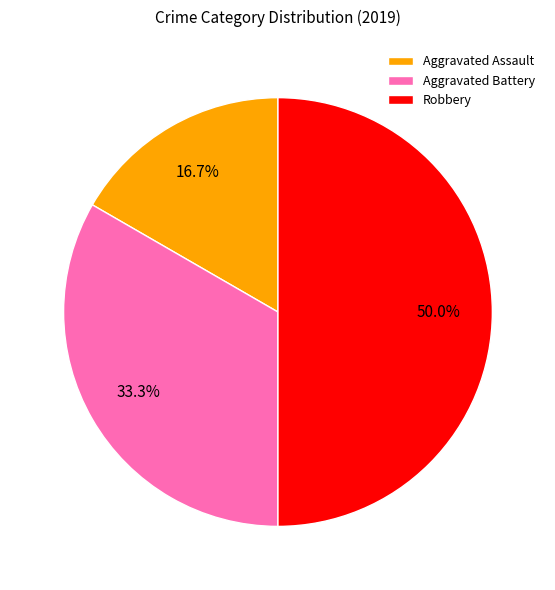

Which has a higher value, Aggravated Assault or Robbery?

Robbery